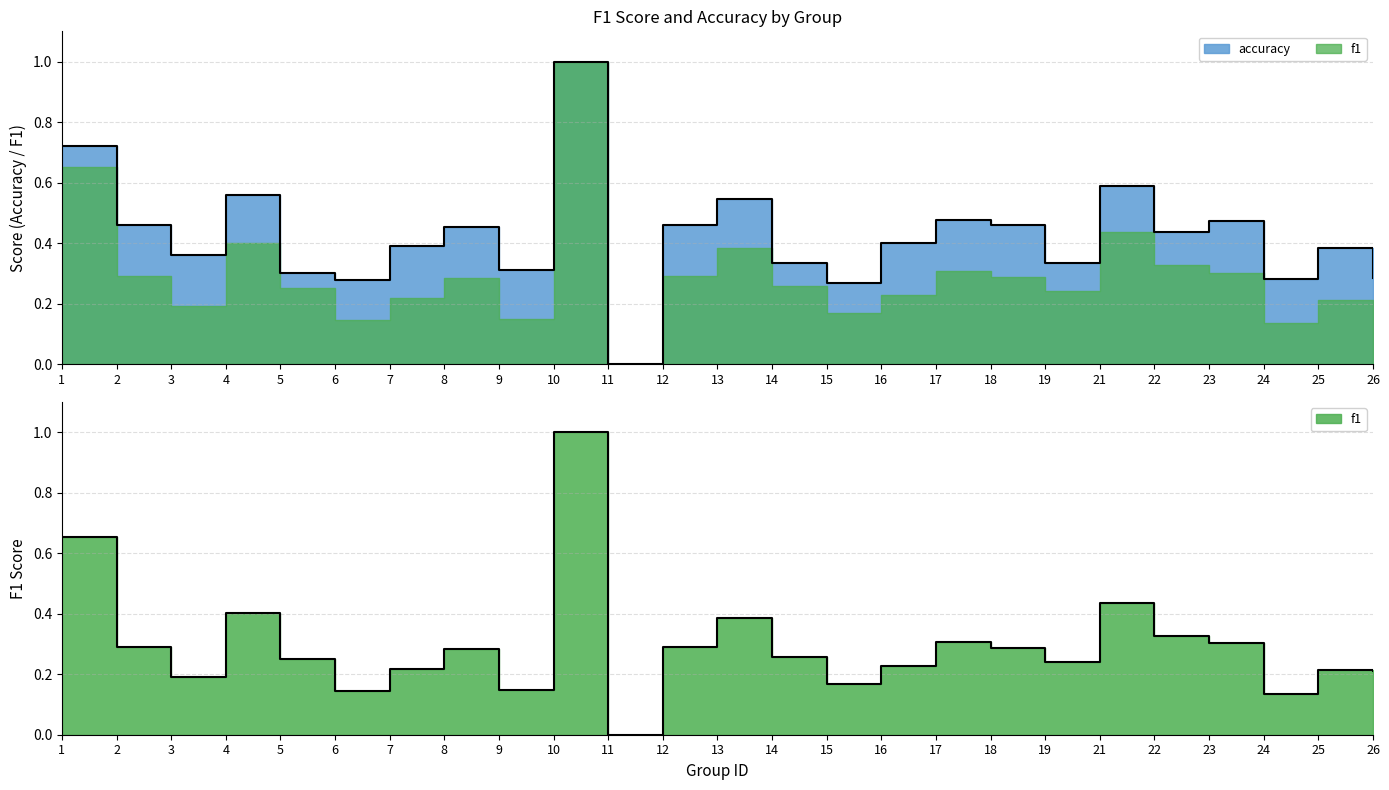

True or false: accuracy and f1 cross at least once.

False